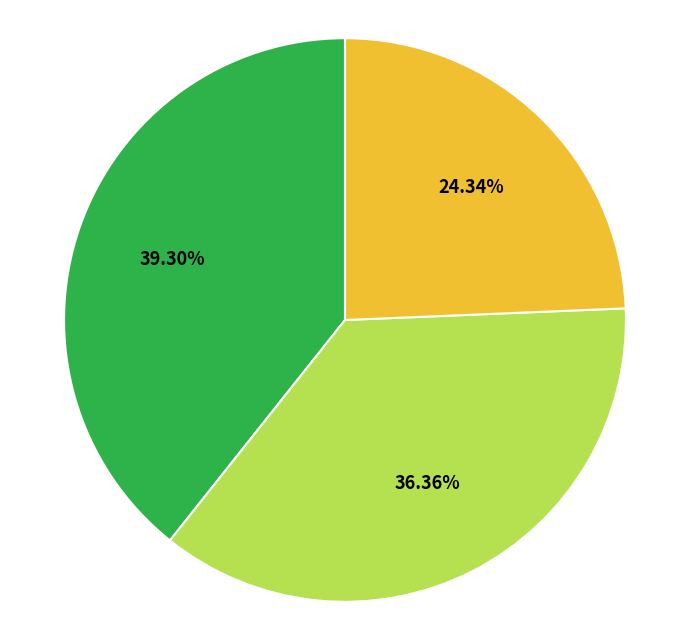

Does any single category account for the majority?

No